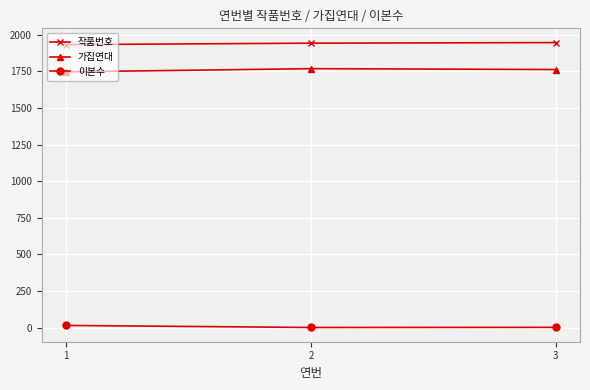

The value of 작품번호 at 3 is 1947. True or false?

True